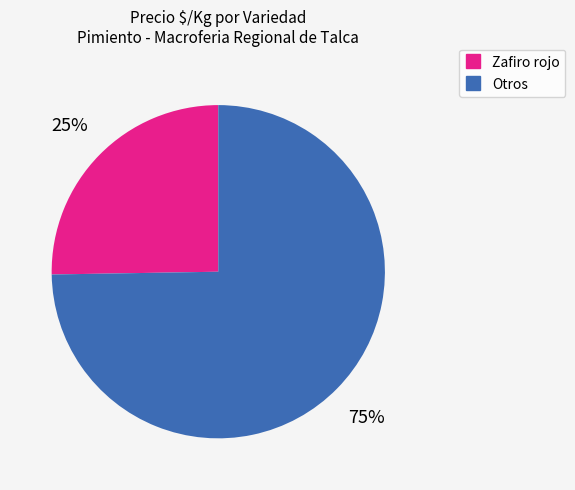

To the nearest percent, what is the average slice percentage?

50%